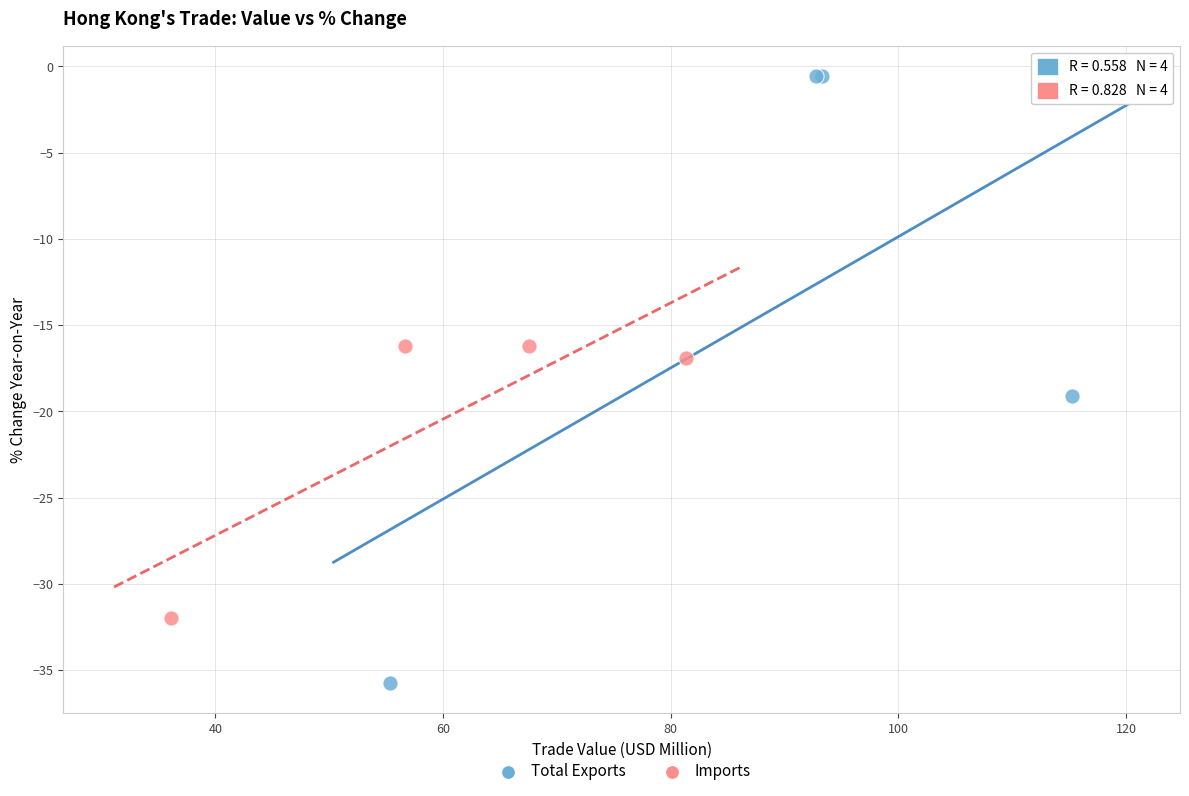

Which series has the widest spread of Y values?

Total Exports